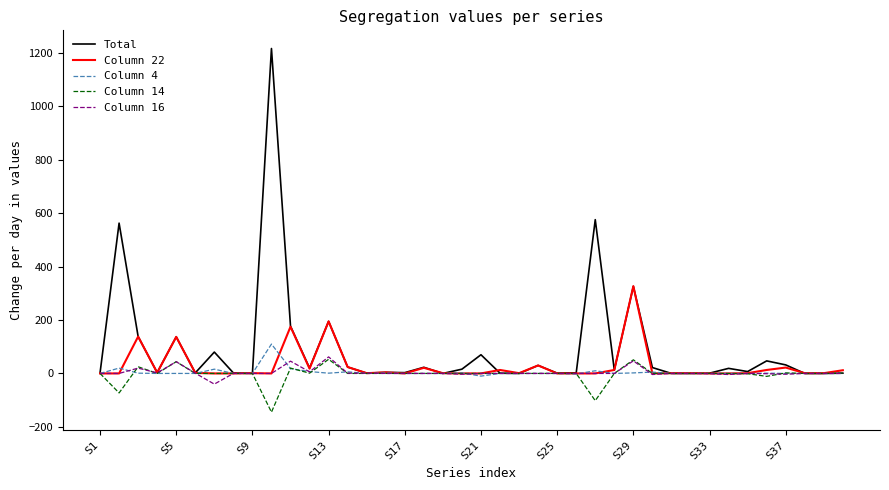

Which series has the widest spread of values?

Total